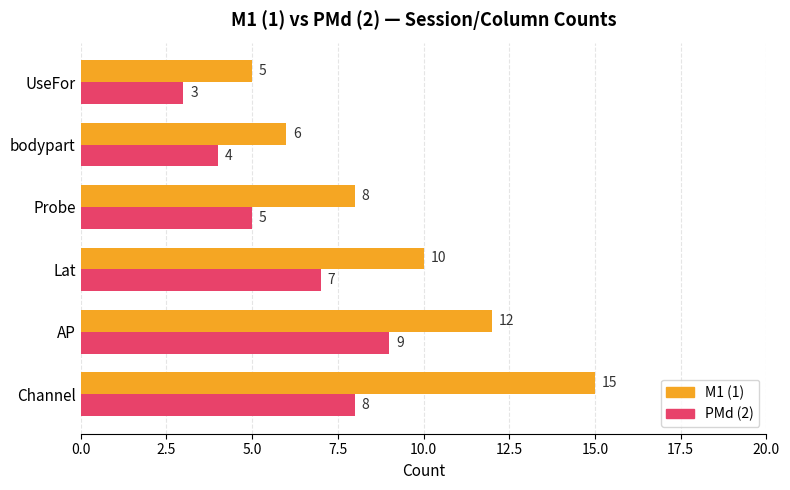

Which series has the largest total across all categories?

M1 (1)